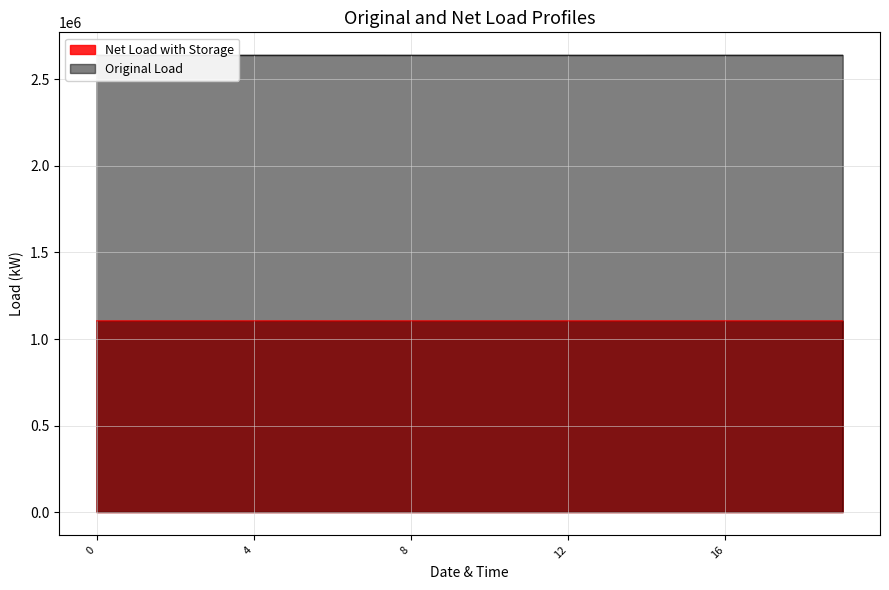

What is the value of the x0 point at the 9th from the left?

2640125.2